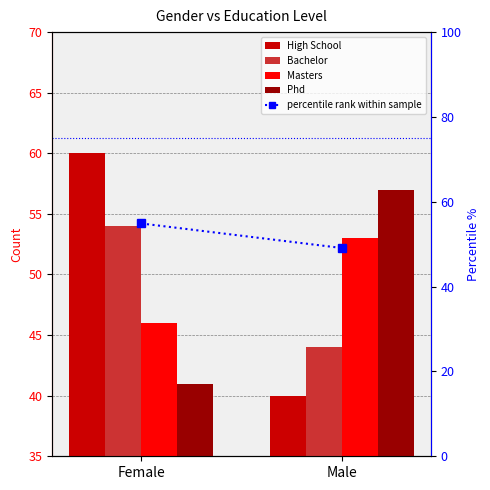

What is the difference between the Masters values at Male and Female?

7.0